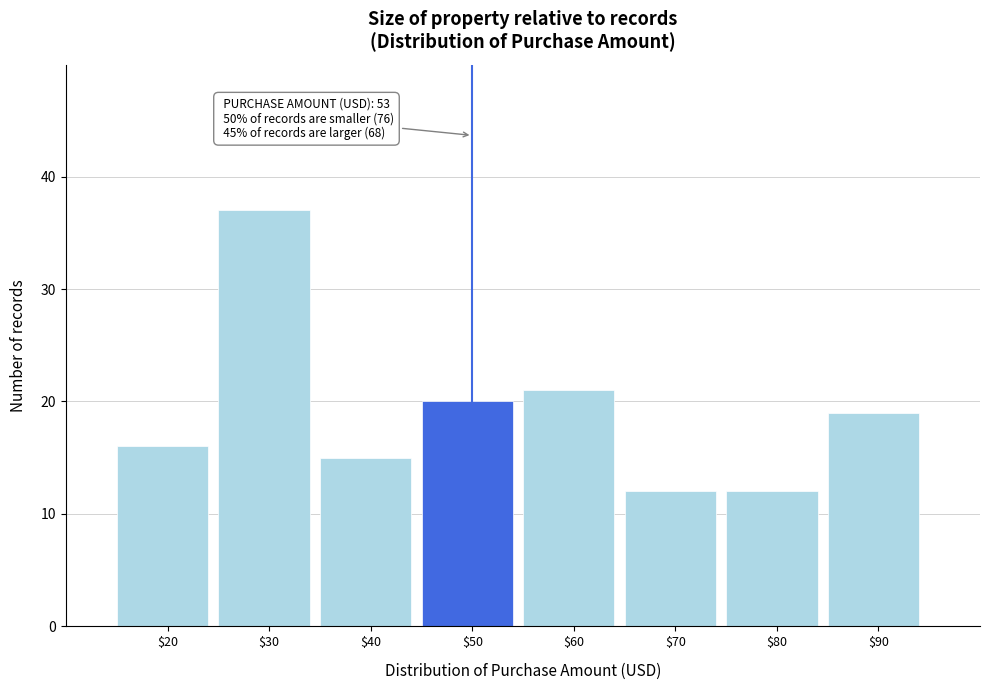

Reading left to right, what are all the values shown in this chart?

16	37	15	20	21	12	12	19